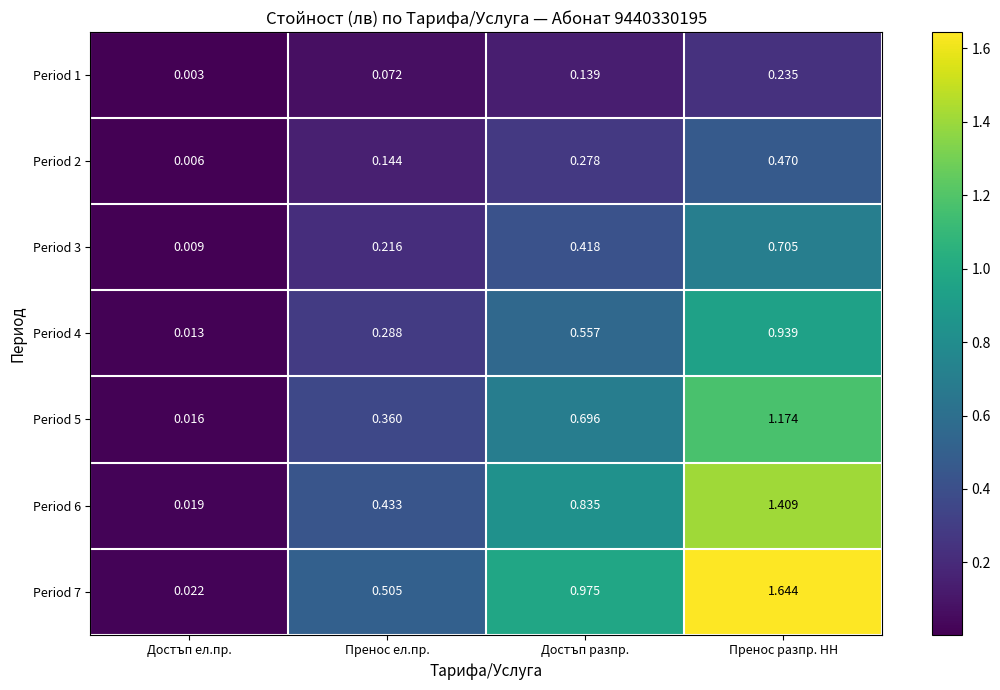

Where is Period 5 nearest to the value 0?

Достъп ел.пр.